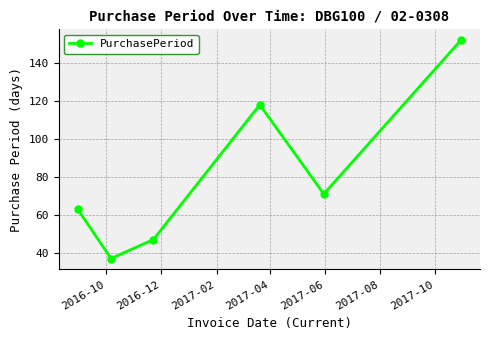

What is the difference between the second highest and second lowest values?

71